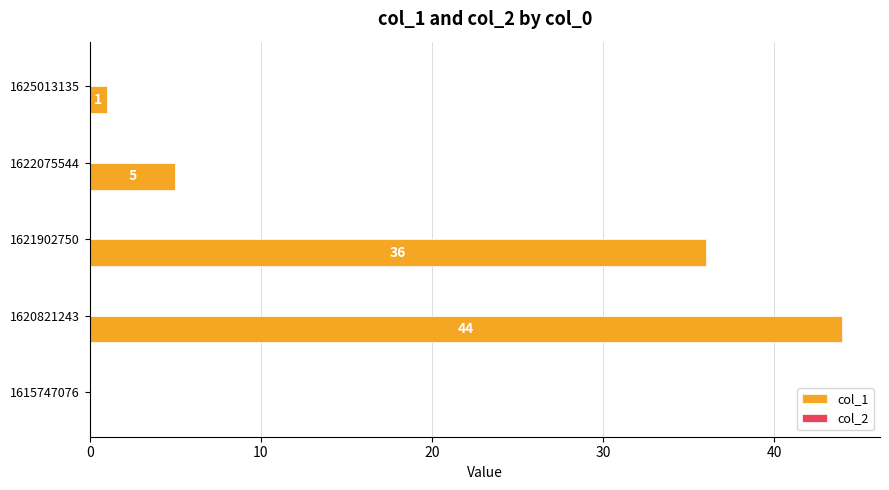

Are the bars horizontal?

Yes